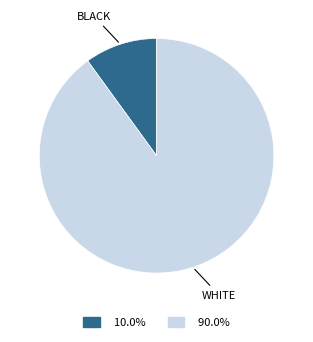

Is there any slice that represents more than half of the pie?

Yes